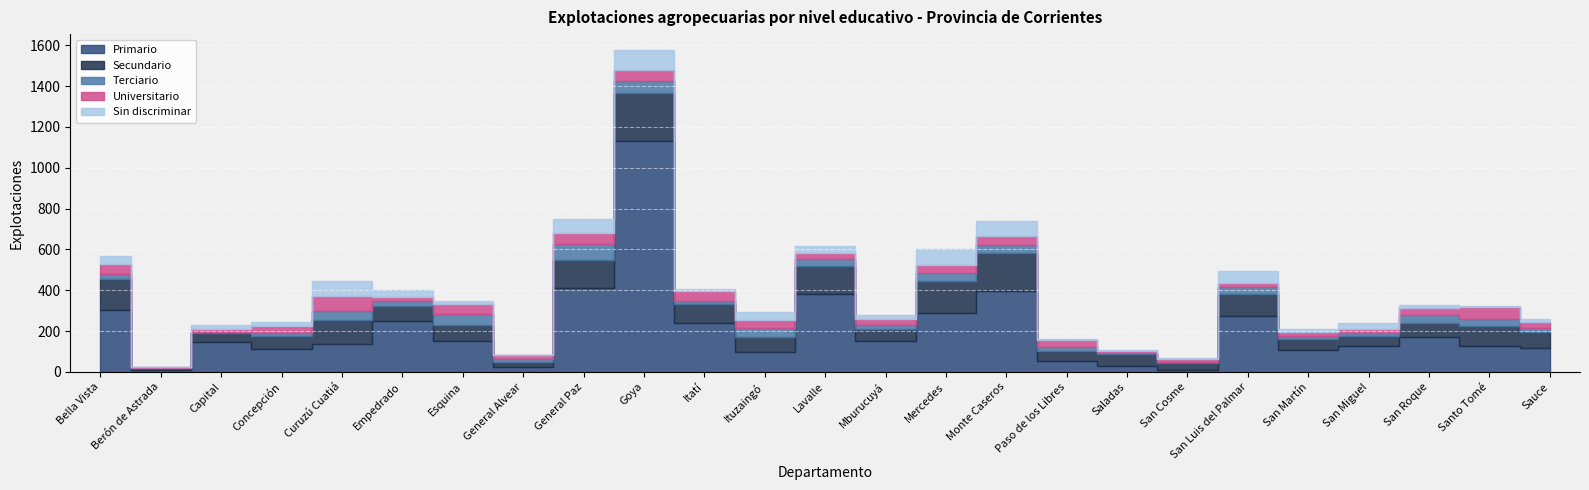

What is the value of the Universitario point at the 21st from the left?

17